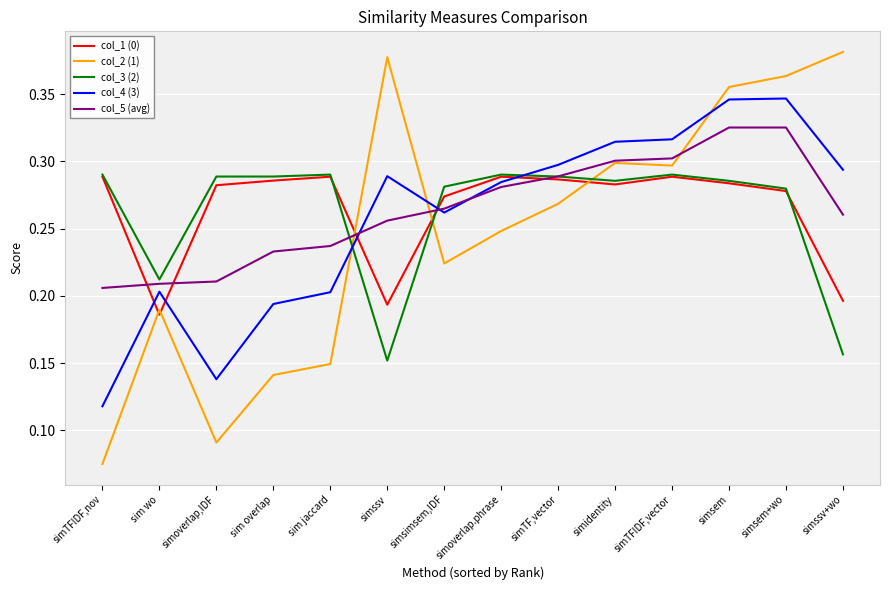

Which series ends up on top after the final intersection of col_3 (2) and col_2 (1)?

col_2 (1)